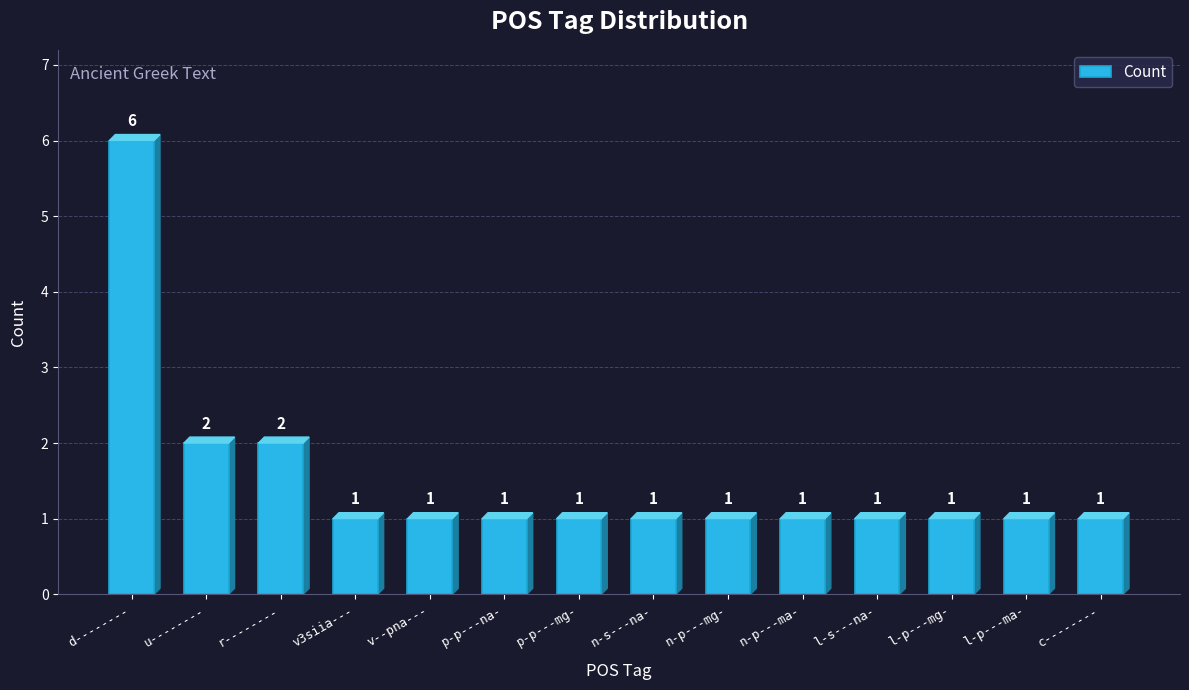

Reading left to right, list all the values displayed in this chart.

6	2	2	1	1	1	1	1	1	1	1	1	1	1